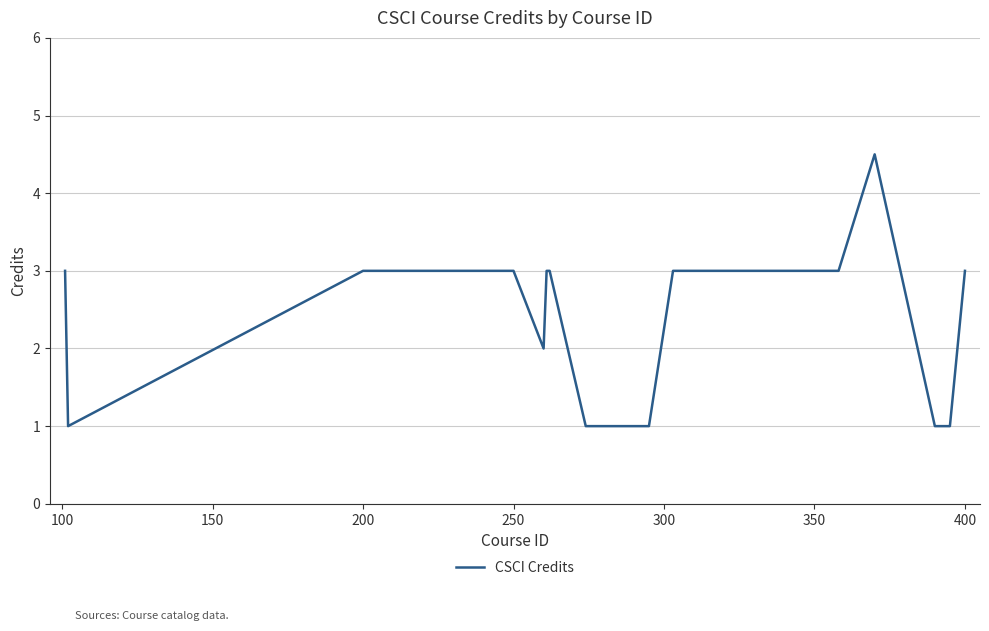

What is the minimum value shown in the chart?

1.0